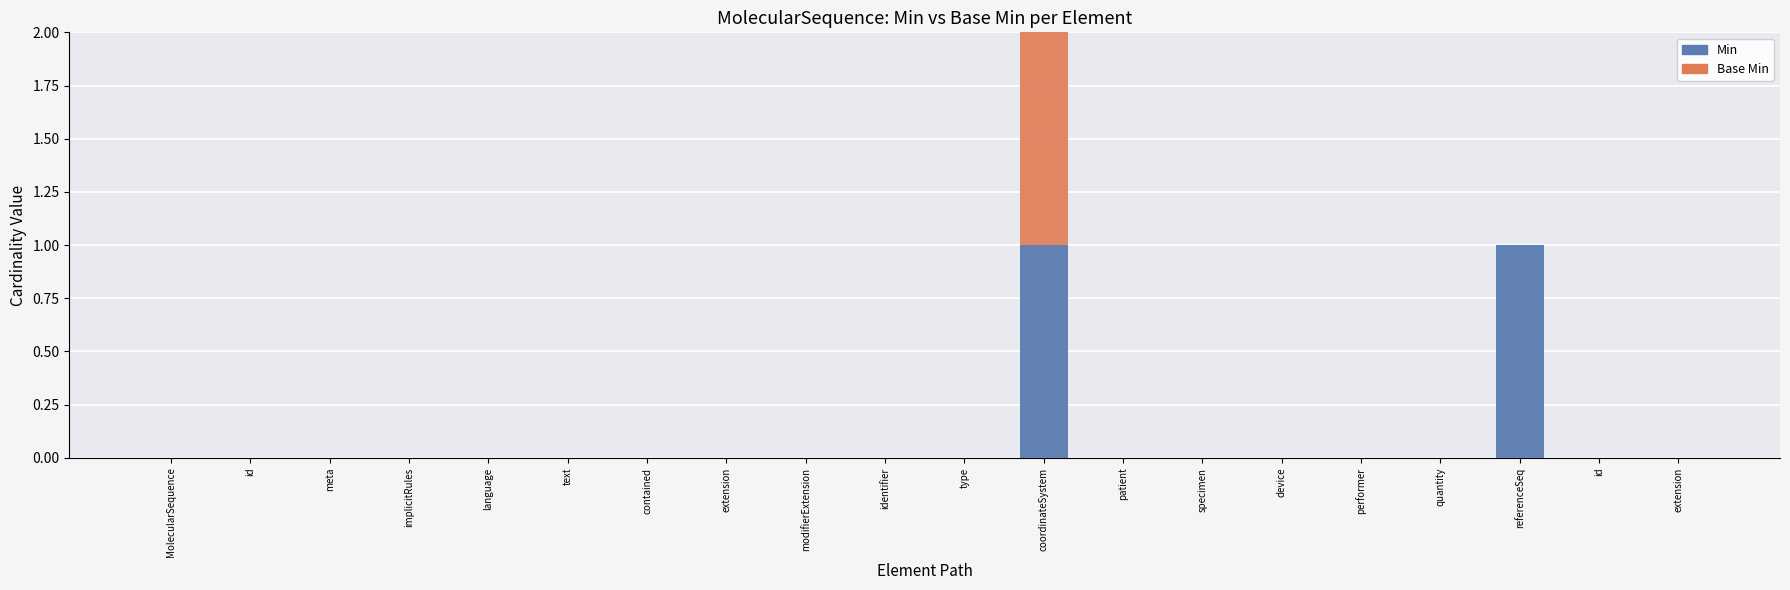

Are the bars grouped side by side (vs. stacked)?

No